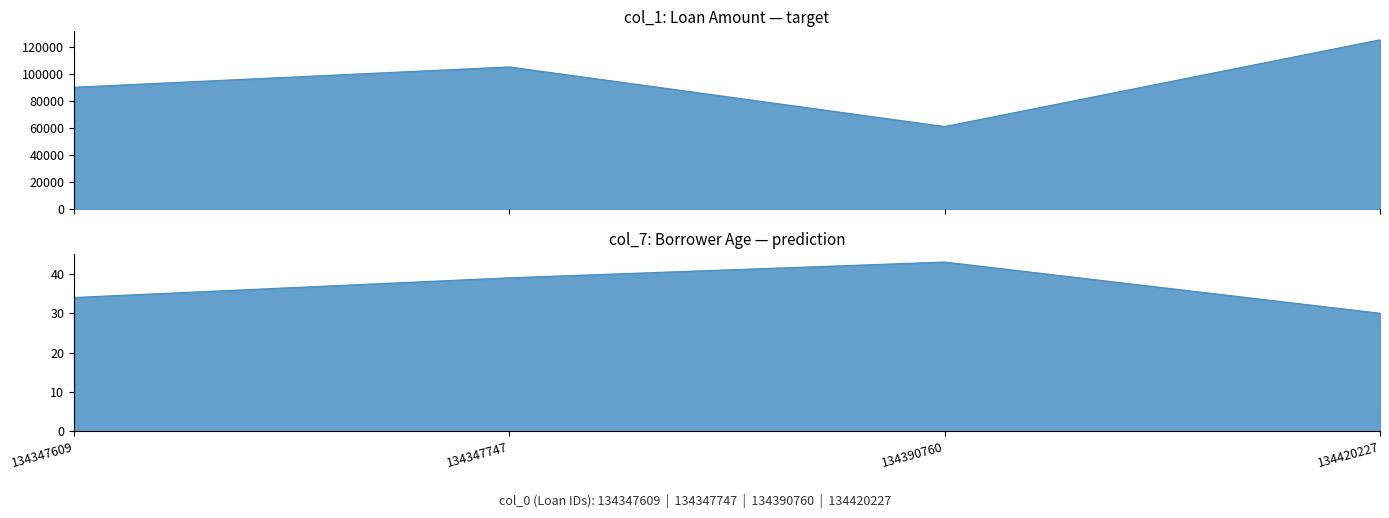

At which label does col_7 reach its peak?

134390760